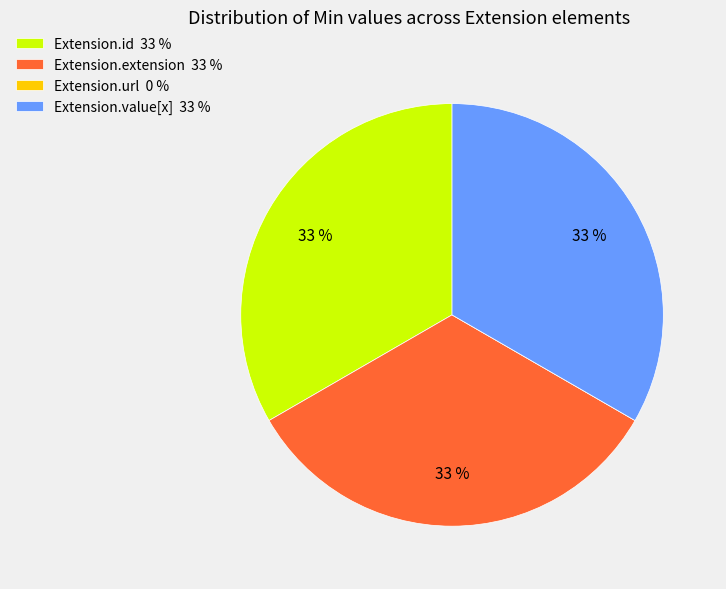

To the nearest percent, what portion does Extension.extension represent?

33%